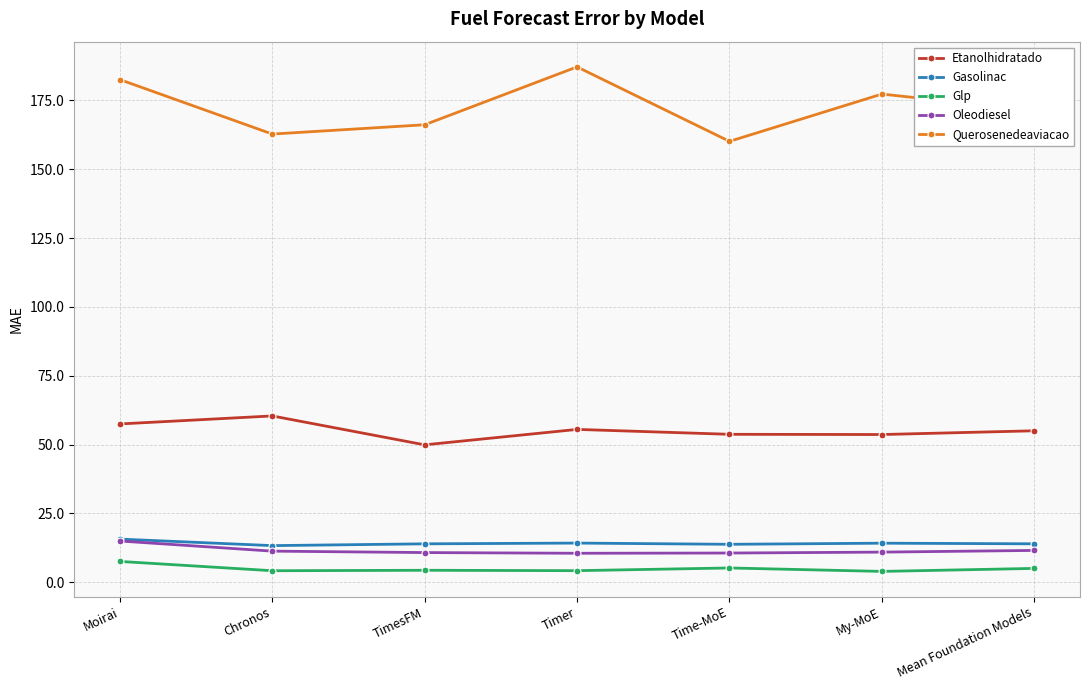

How many interior local peaks does the Querosenedeaviacao series have?

2